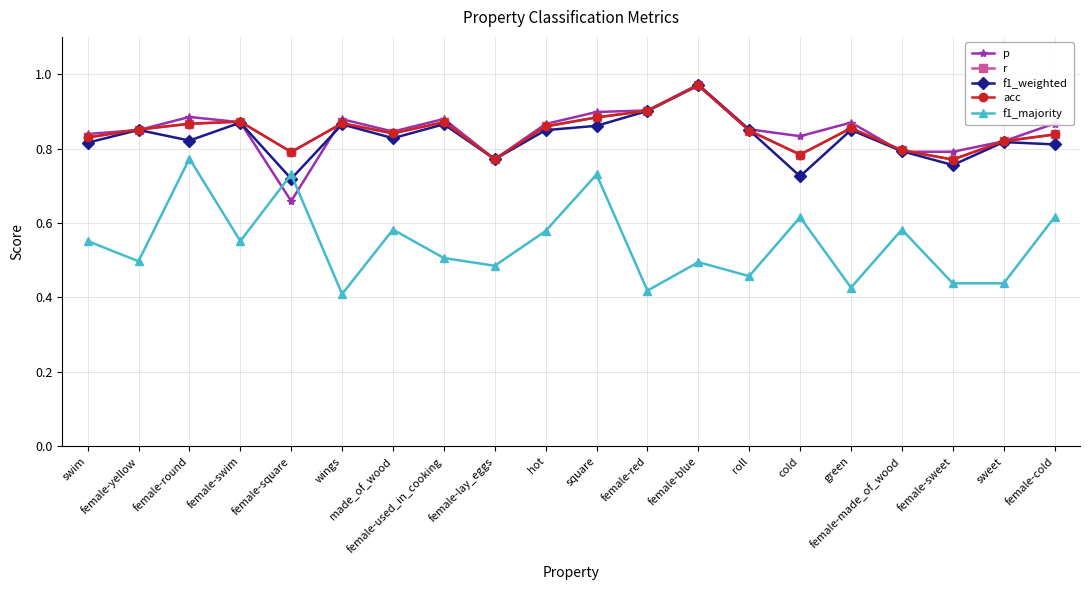

Which has a higher value, square or wings?

square